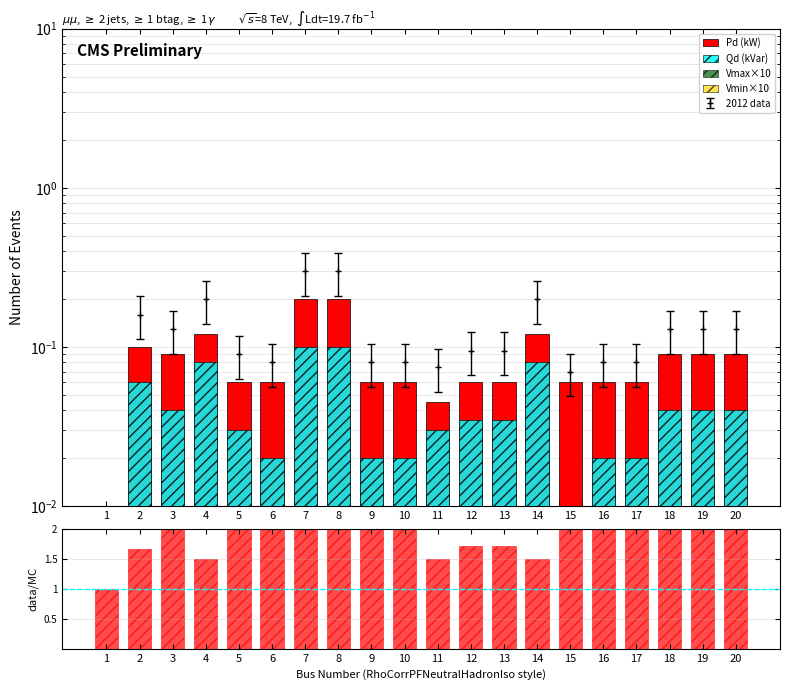

Where is Pd (kW) nearest to the value 0?

1